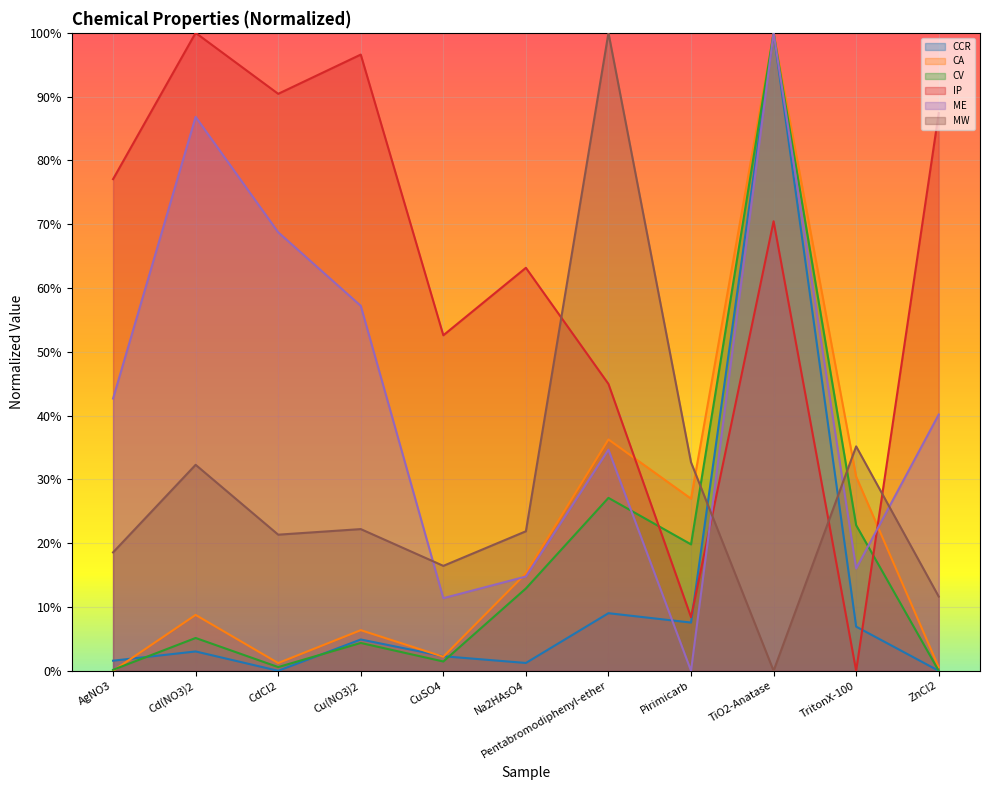

Where does the IP series first go above 70?

AgNO3